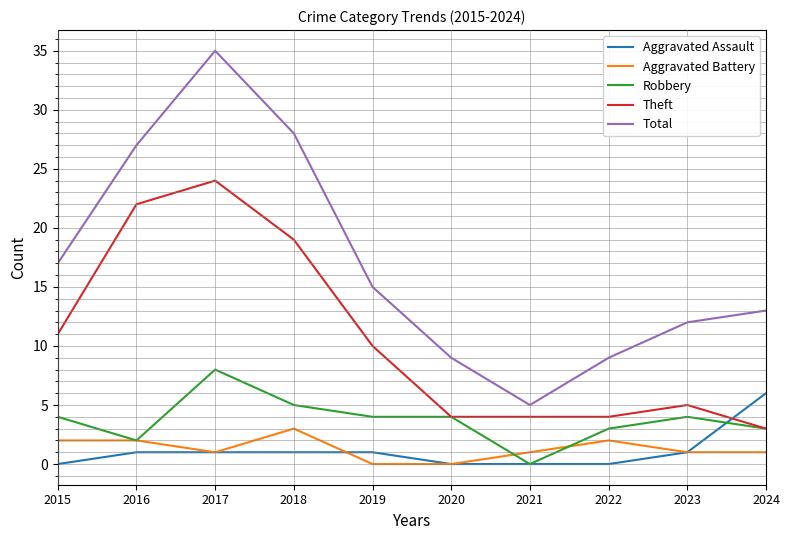

At how many categories does at least one series exceed 18?

3